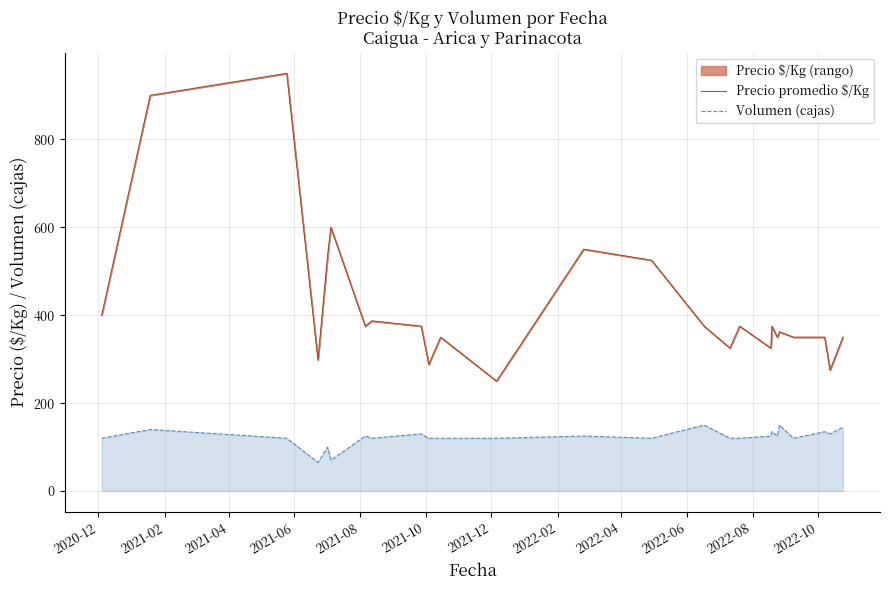

How many interior local valleys does the Precio promedio $/Kg series have?

8